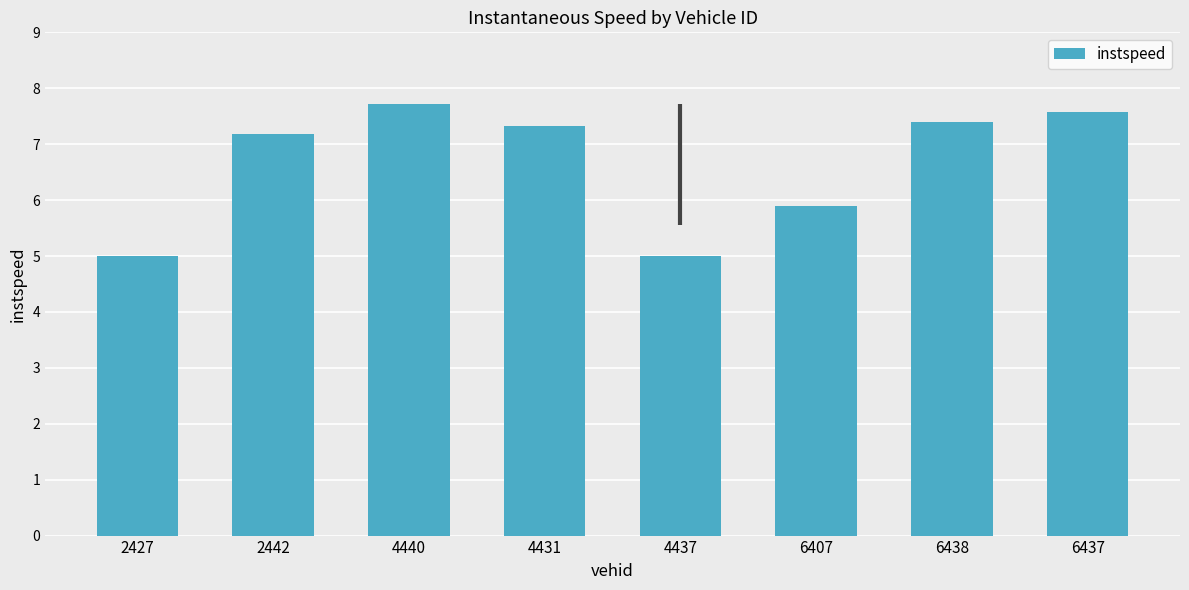

Are the bars grouped side by side (vs. stacked)?

No